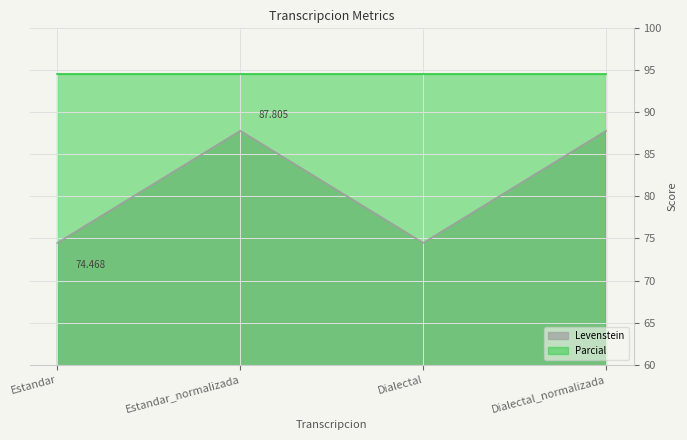

Between Dialectal and Estandar, which is larger?

Dialectal